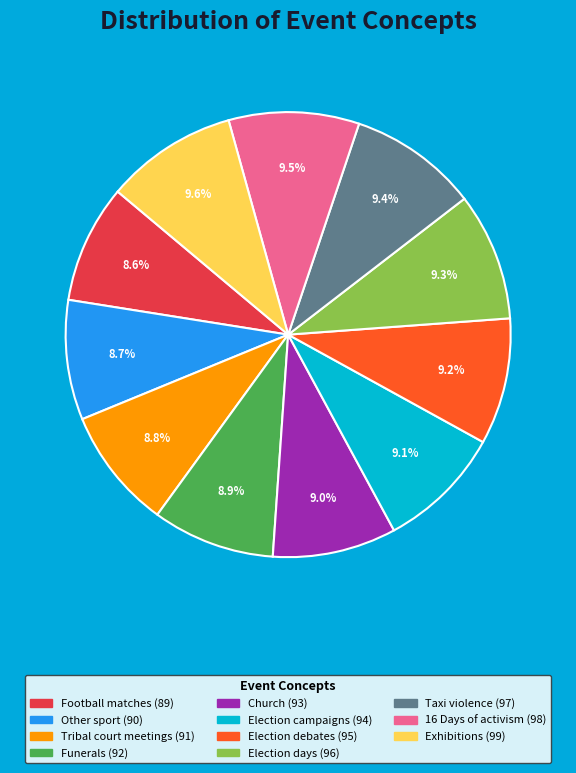

What percentage is the Exhibitions slice, to the nearest percent?

10%